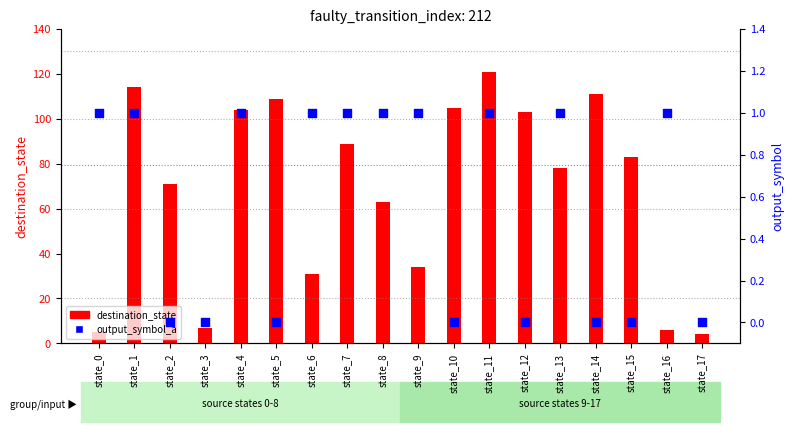

At how many categories does at least one series exceed 92?

7